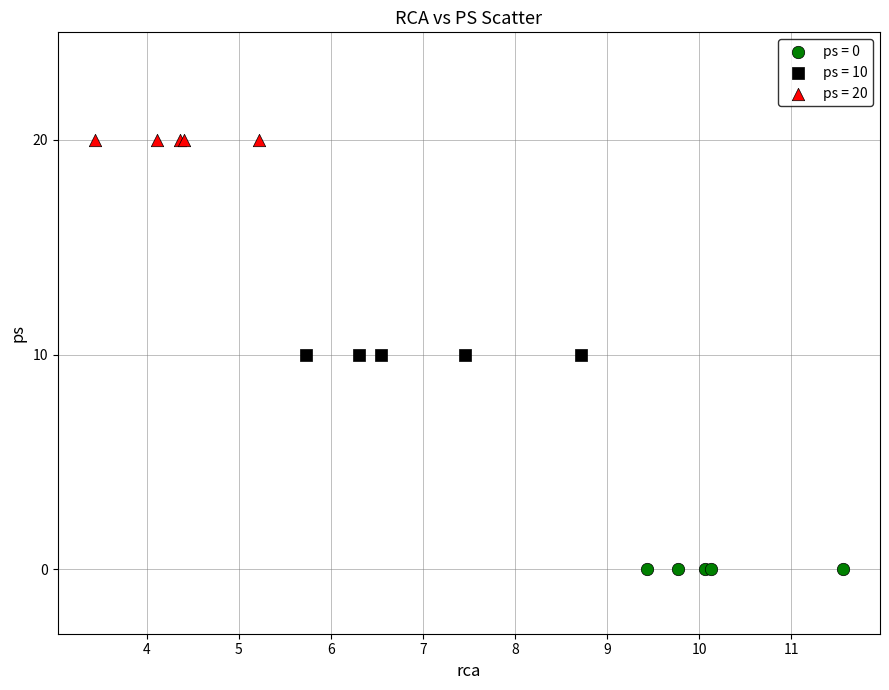

Which series reaches the minimum Y coordinate?

ps = 0